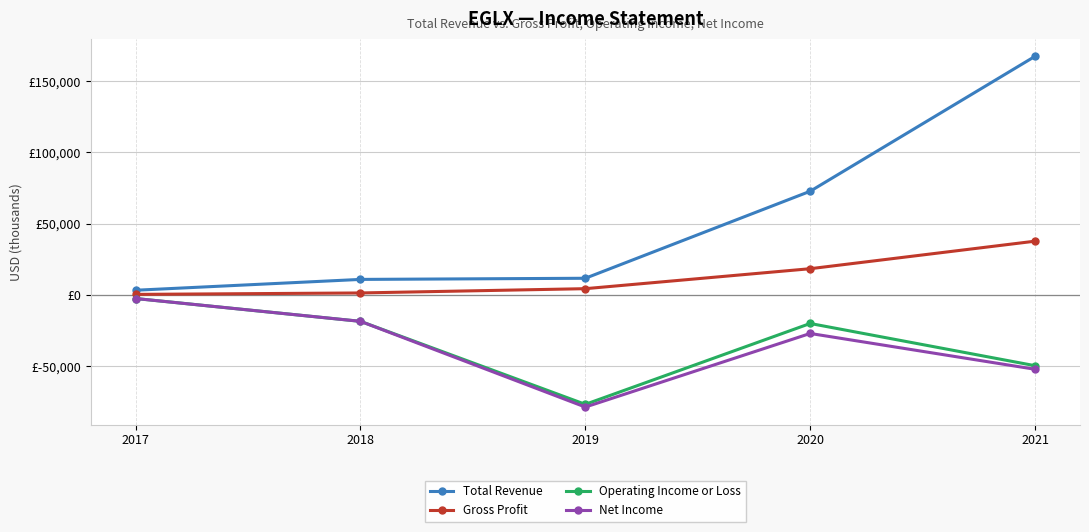

Where is the first local minimum for Net Income?

2019